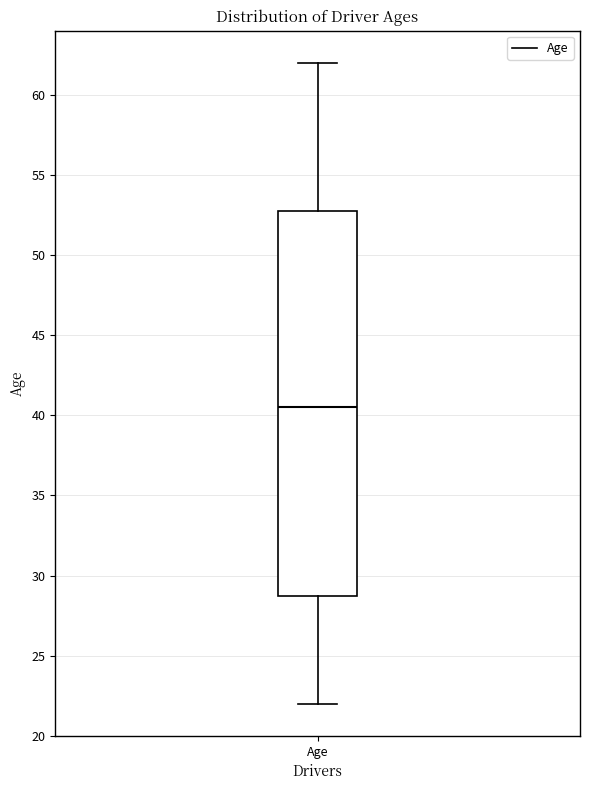

Where does the upper whisker of the box for Age end on the y-axis? The values are not printed on the chart, so give them approximately, as read against the axis.

62.0